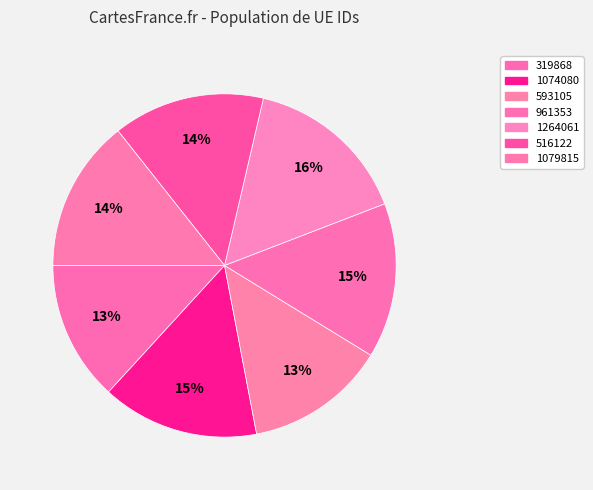

Rank the categories by value from highest to lowest.

1264061, 1074080, 961353, 1079815, 516122, 593105, 319868